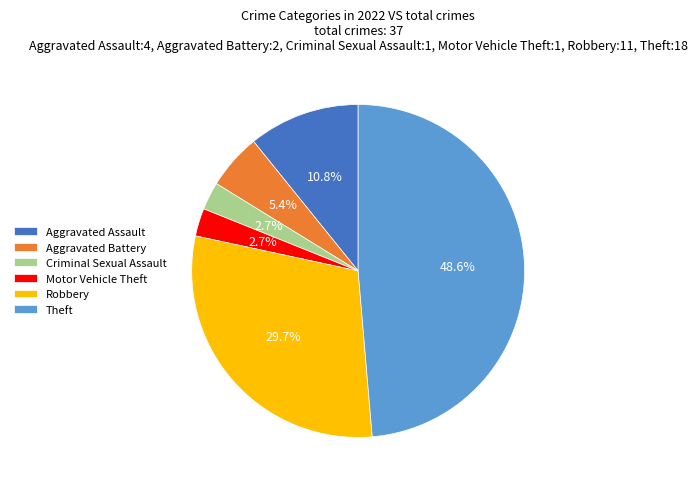

True or false: Motor Vehicle Theft accounts for 3% of the total.

True